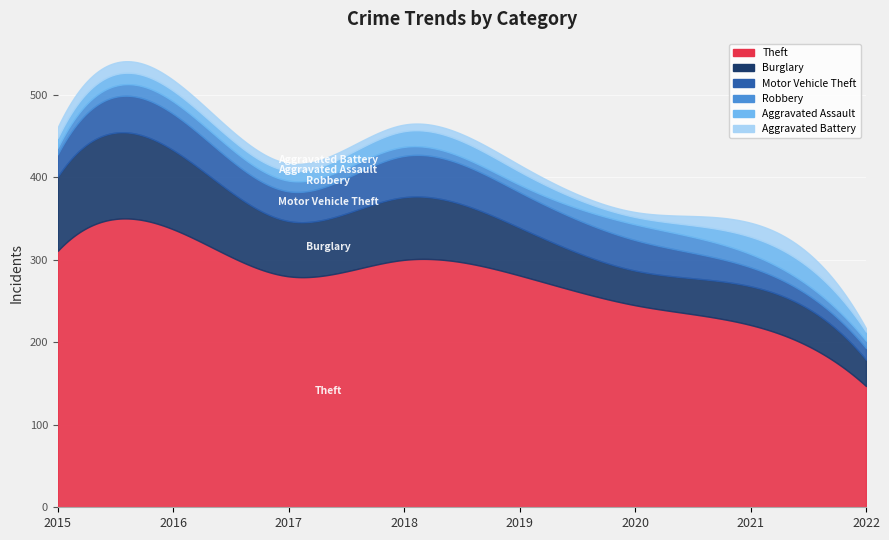

At which label is Motor Vehicle Theft closest to 32?

2017